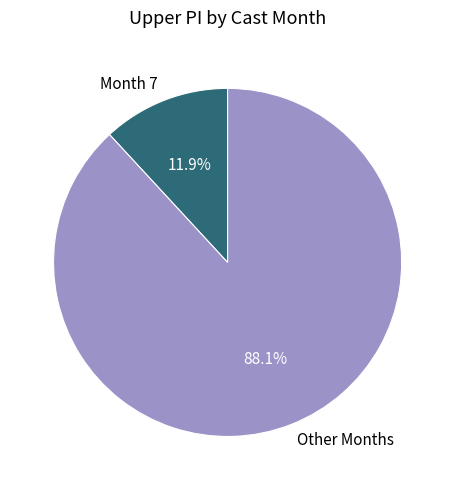

What is the total percentage of Other Months and Month 7?

100.0%